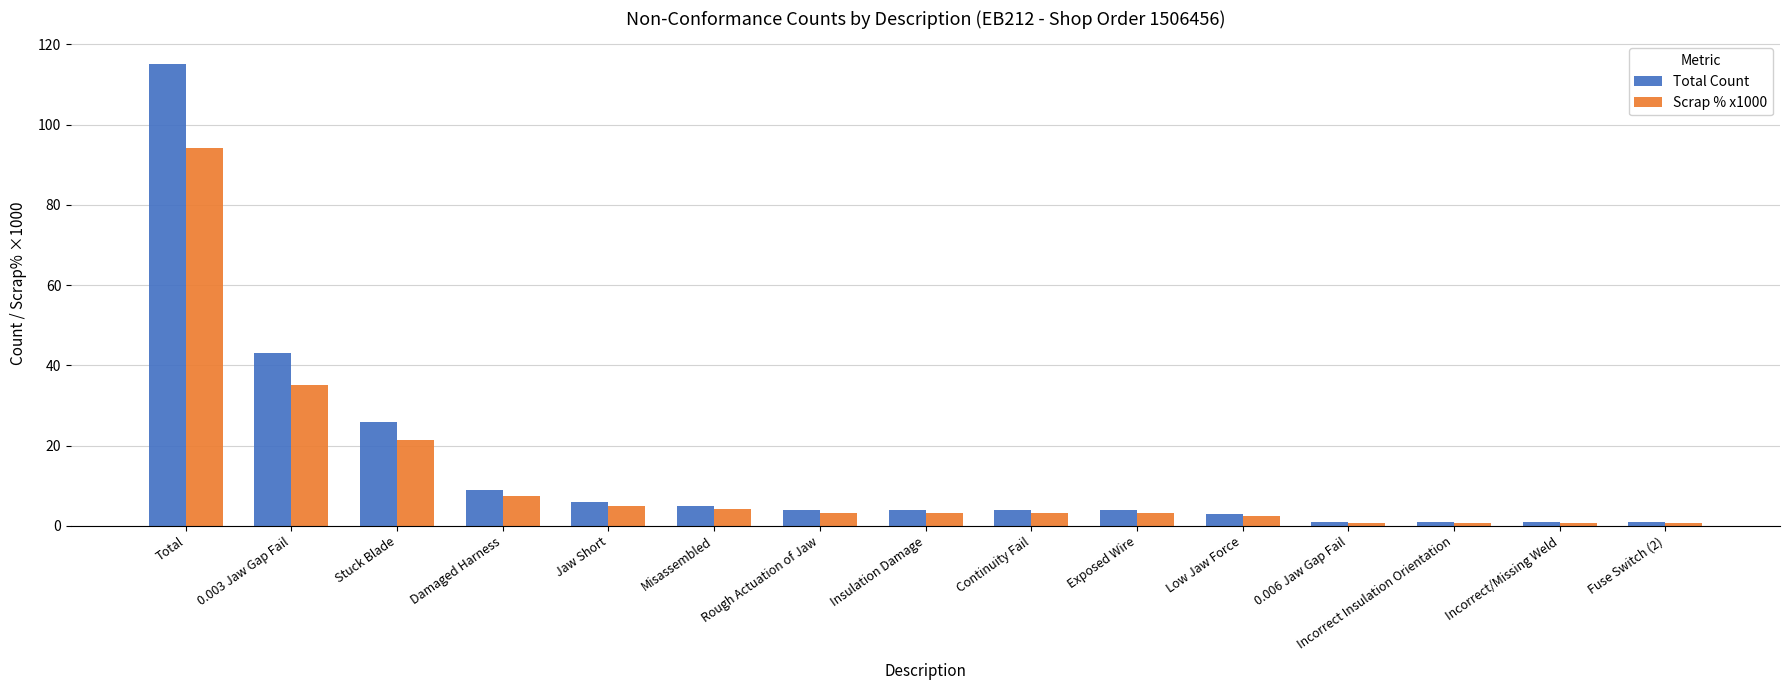

List the series in order of their peak value, lowest first.

Scrap % x1000, Total Count